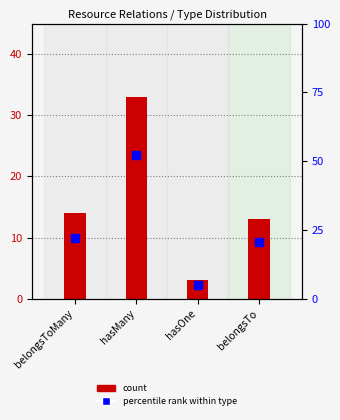

What are all the series names shown in the legend?

count, percentile rank